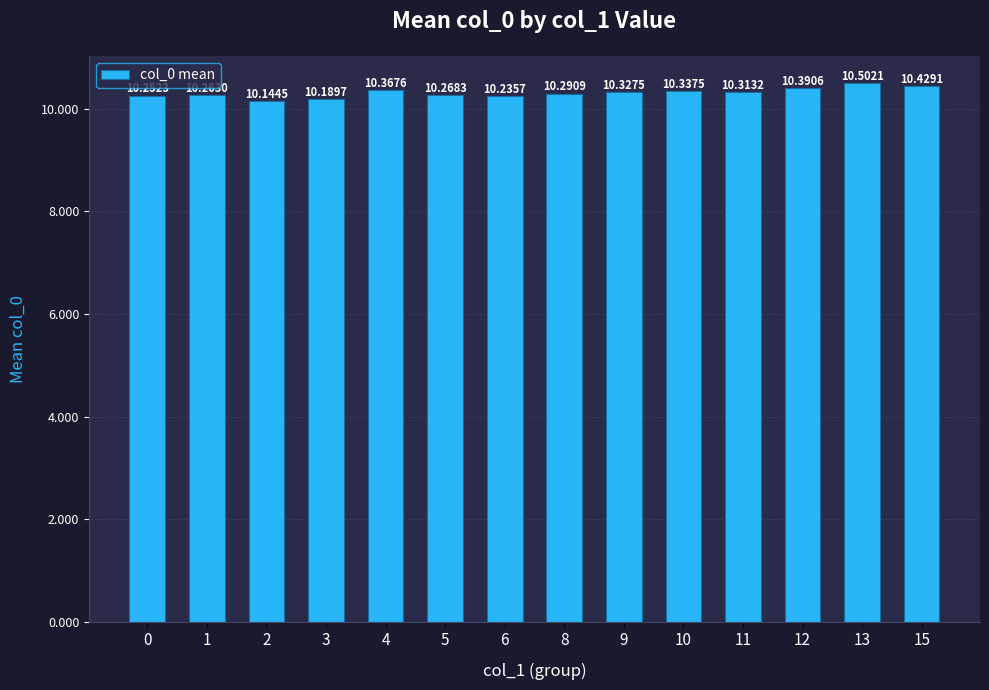

Read the value at 9.

10.3